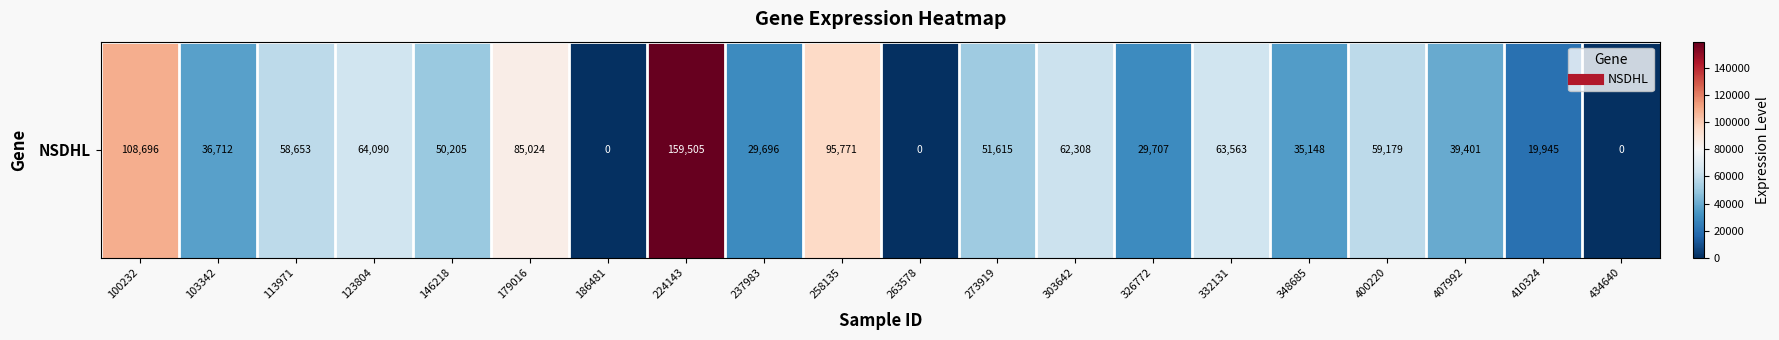

What is the sum of the values at 407992 and 179016?

124425